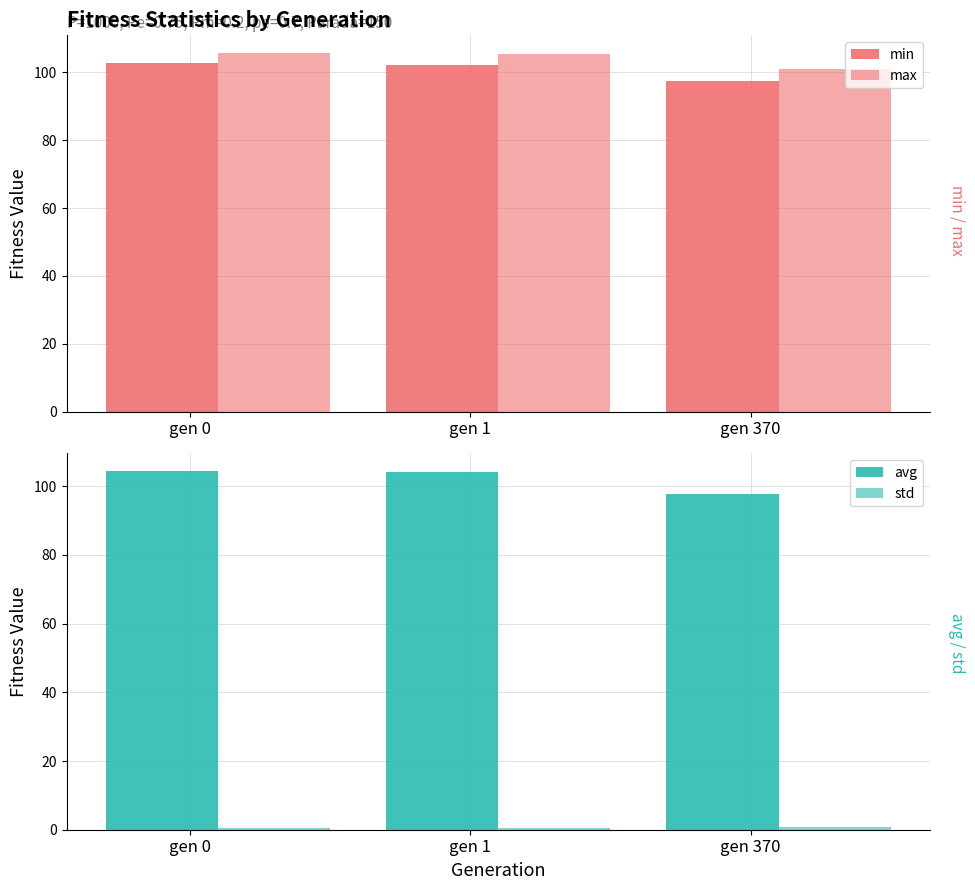

Between gen 0 and gen 1, which series saw the biggest shift?

min